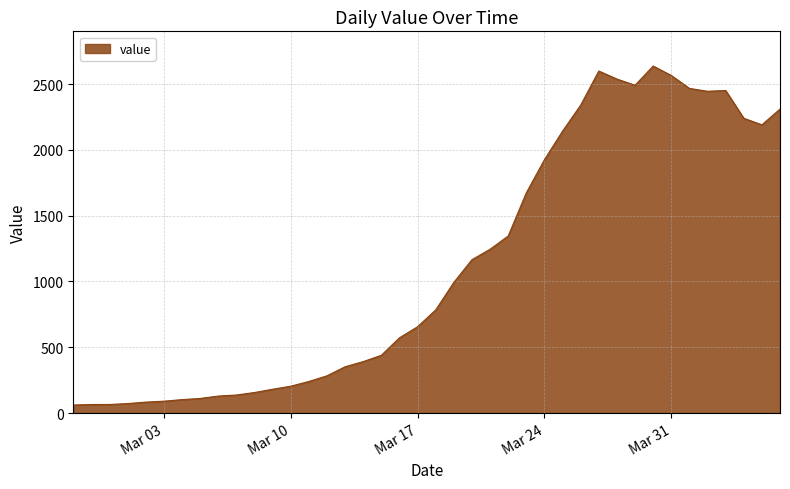

What is the smallest value displayed?

61